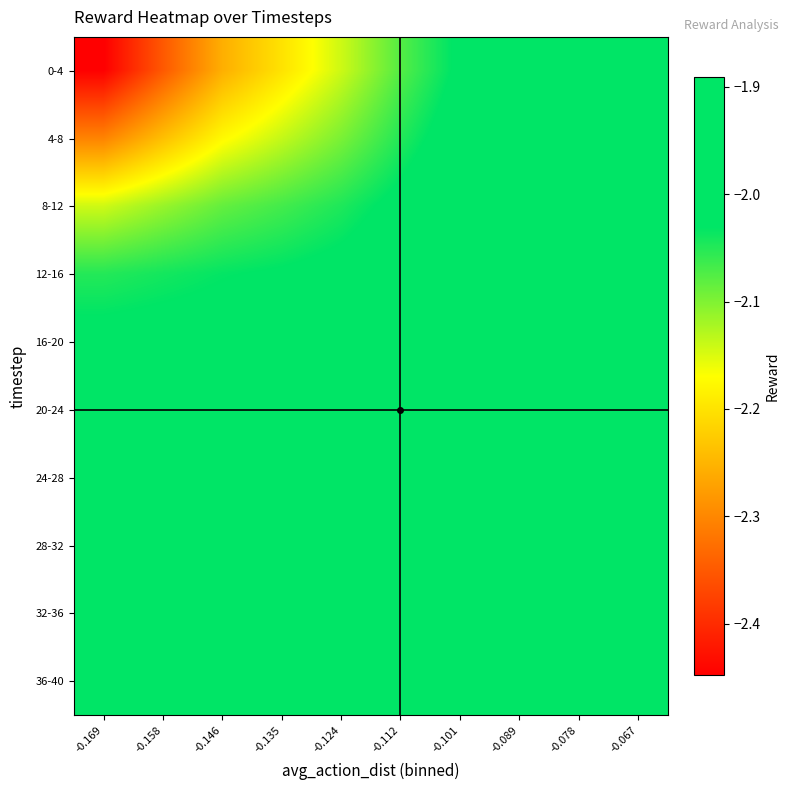

What is the total value across all series at -0.089?

-19.5